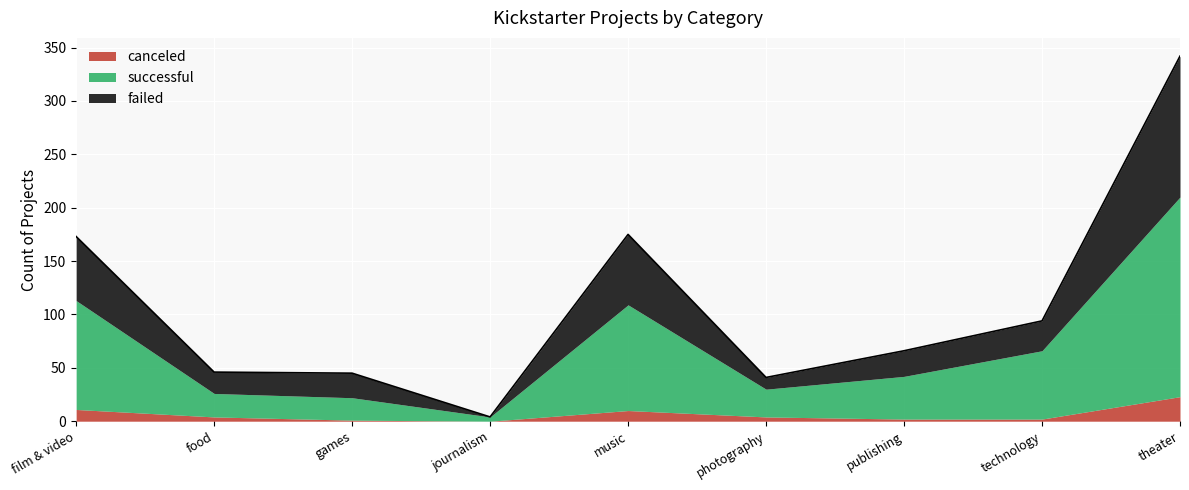

What is the label of the 9th point from the left?

theater